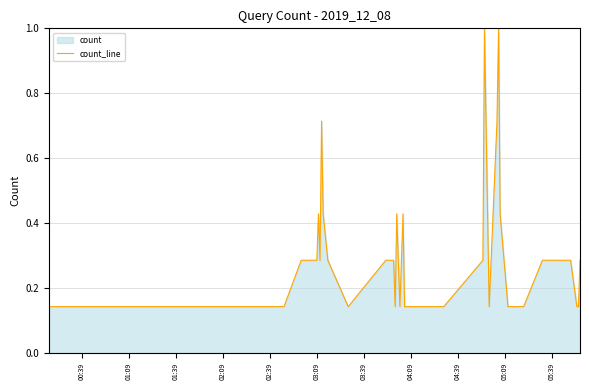

Reading left to right, transcribe all the data shown in this chart.

0.1	0.1	0.1	0.1	0.3	0.3	0.4	0.3	0.7	0.4	0.3	0.1	0.3	0.3	0.3	0.1	0.4	0.1	0.4	0.1	0.1	0.1	0.1	0.1	0.3	1.0	0.7	0.4	0.1	0.7	1.0	0.4	0.1	0.1	0.3	0.3	0.3	0.1	0.1	0.3